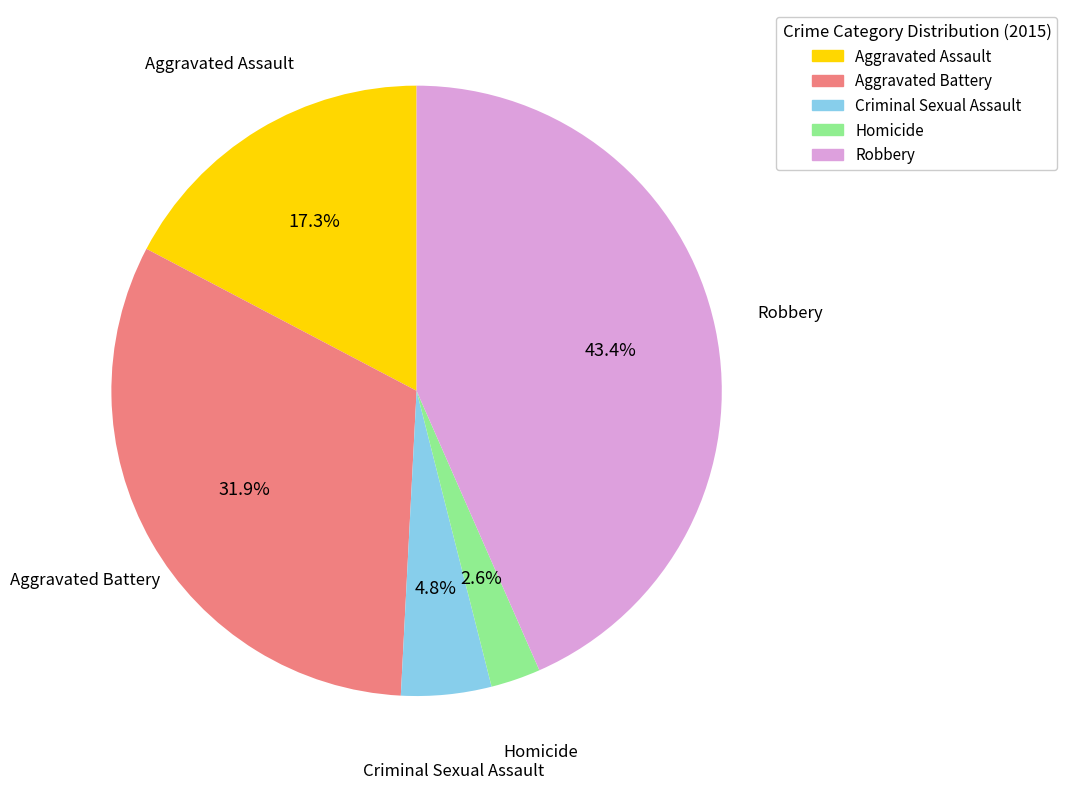

What portion of the pie excludes Aggravated Assault?

82.7%